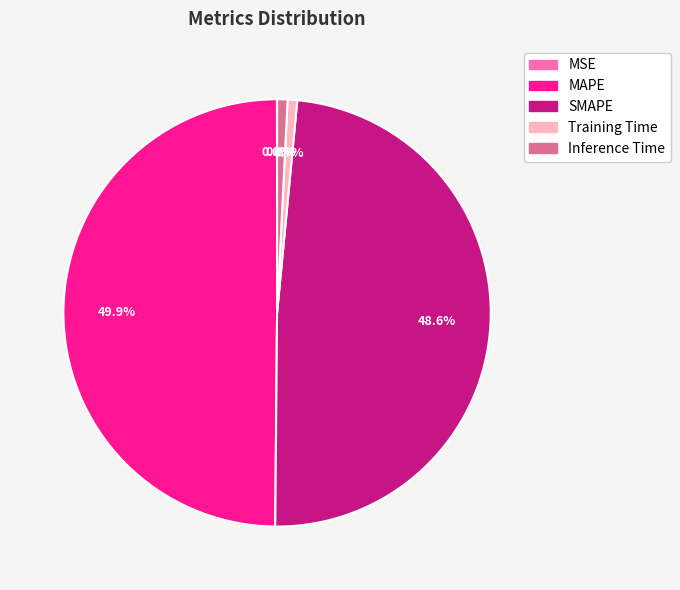

Combined, do SMAPE and MAPE account for over 50%?

Yes